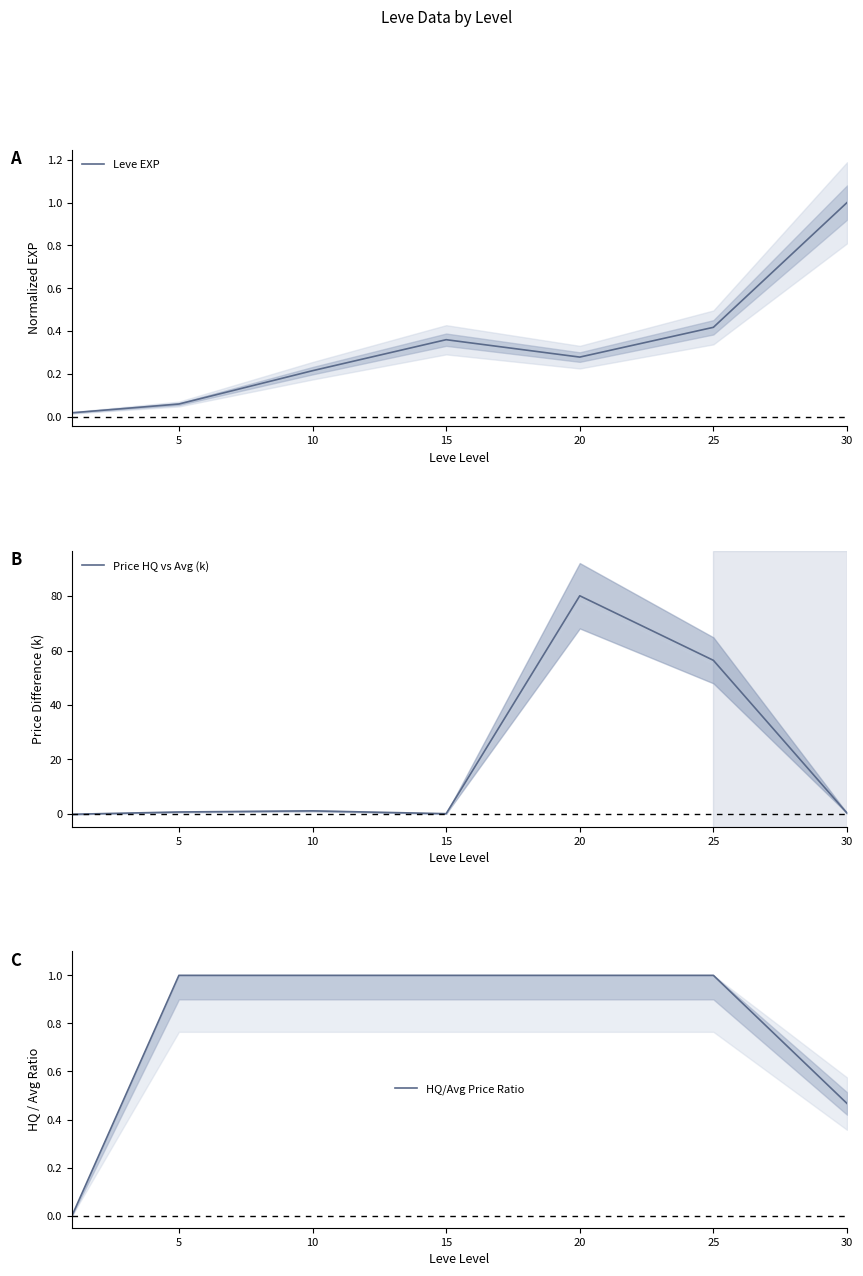

The Leve EXP series shows 0.4 at 25. True or false?

True